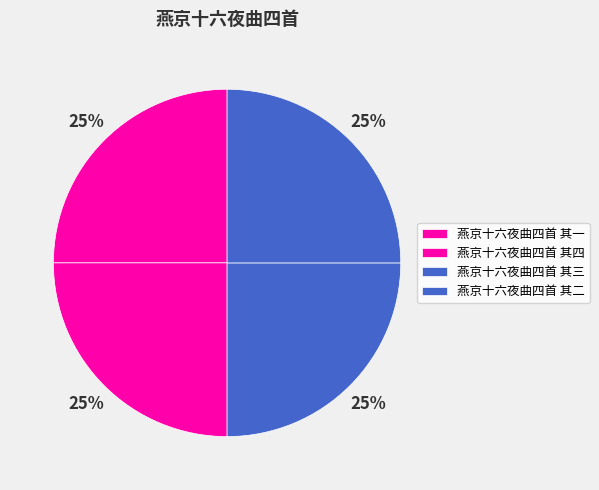

Approximately how many times larger is the value at 燕京十六夜曲四首 其一 compared to 燕京十六夜曲四首 其三?

1.0